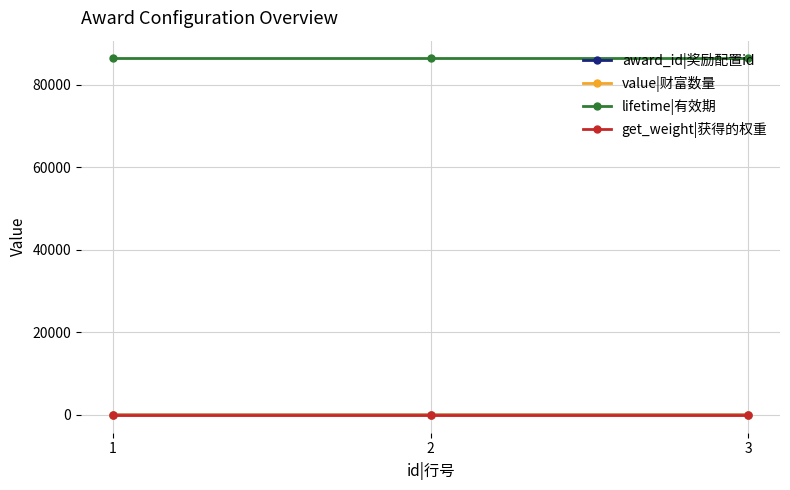

Rank the series at 3 from lowest to highest value.

get_weight|获得的权重, award_id|奖励配置id, value|财富数量, lifetime|有效期